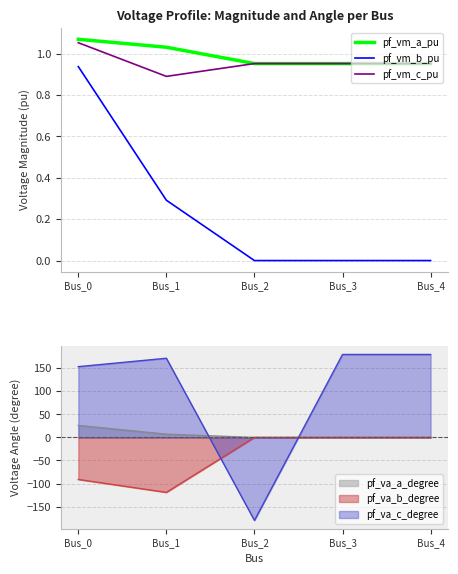

True or false: pf_vm_a_pu and pf_vm_b_pu cross at least once.

False